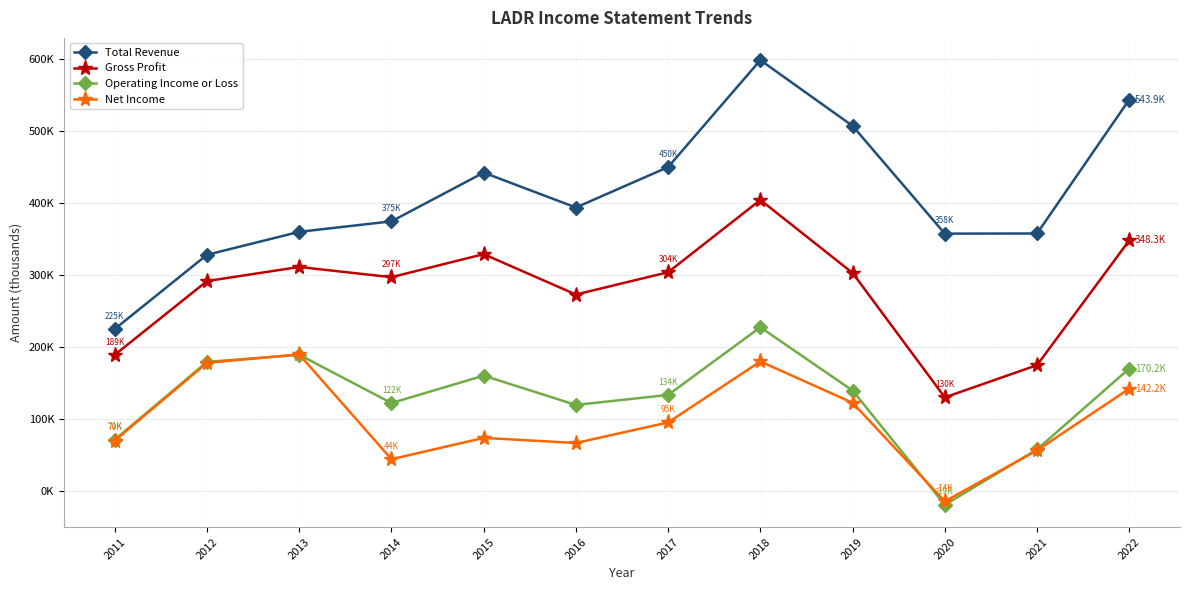

At which label does Gross Profit first exceed 303000?

2013